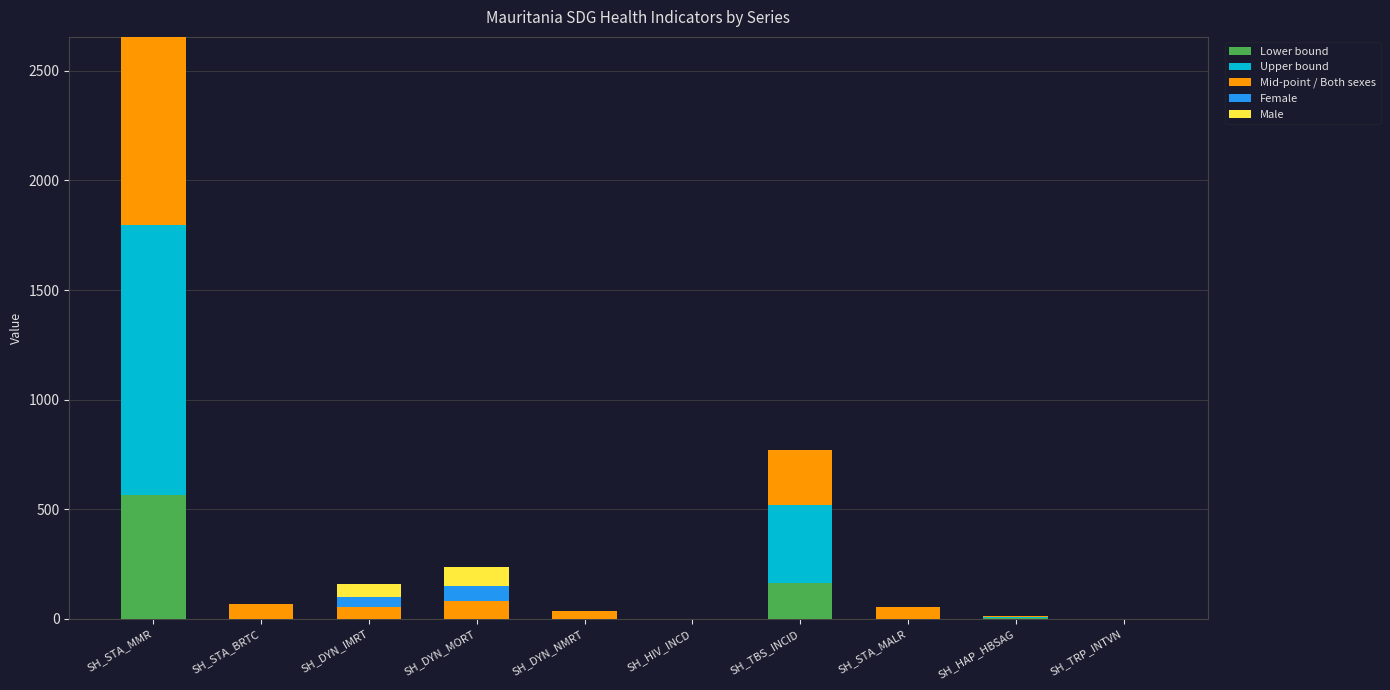

At which label is Lower bound closest to 283?

SH_TBS_INCID